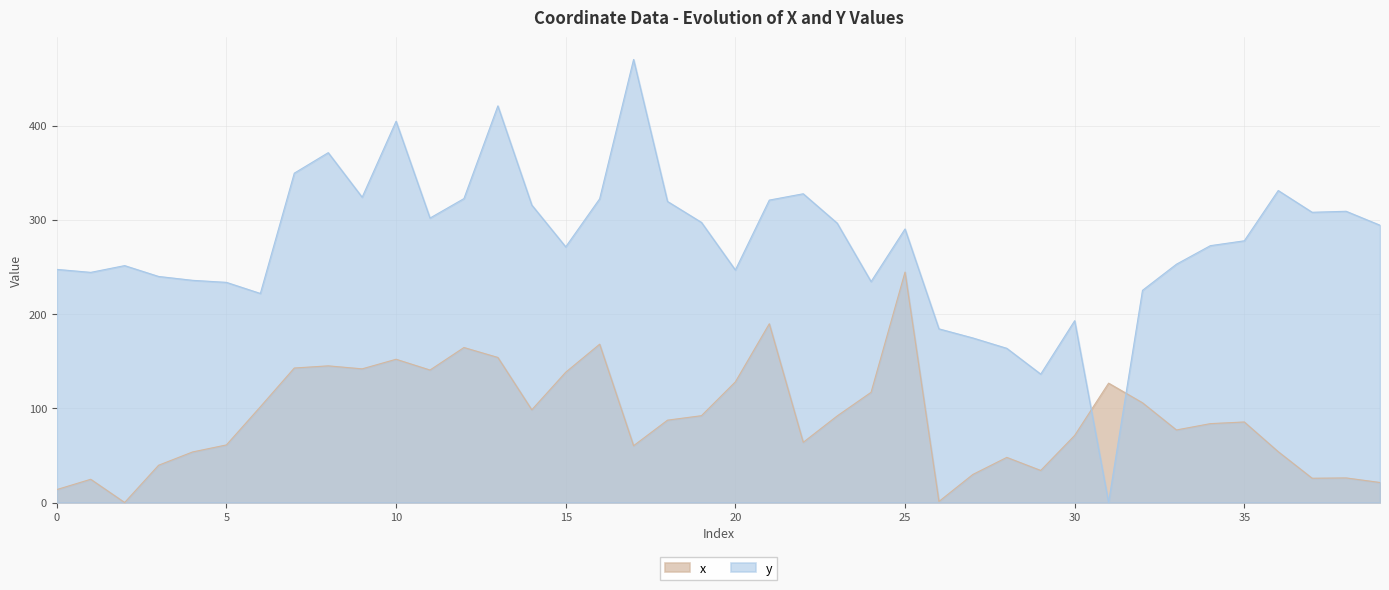

What is the sum of the x values at 36 and 16?

221.9